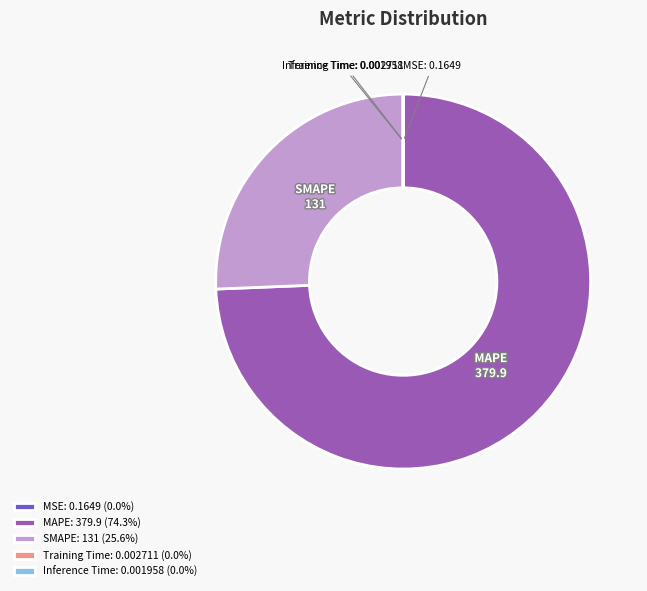

Is there any slice that represents more than half of the pie?

Yes